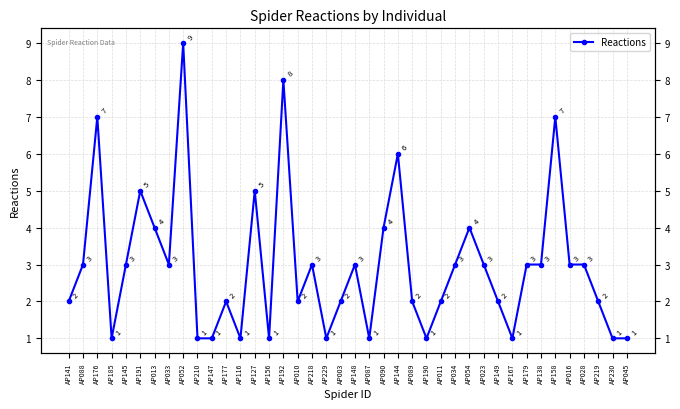

Reading left to right, what are all the values shown in this chart?

2	3	7	1	3	5	4	3	9	1	1	2	1	5	1	8	2	3	1	2	3	1	4	6	2	1	2	3	4	3	2	1	3	3	7	3	3	2	1	1